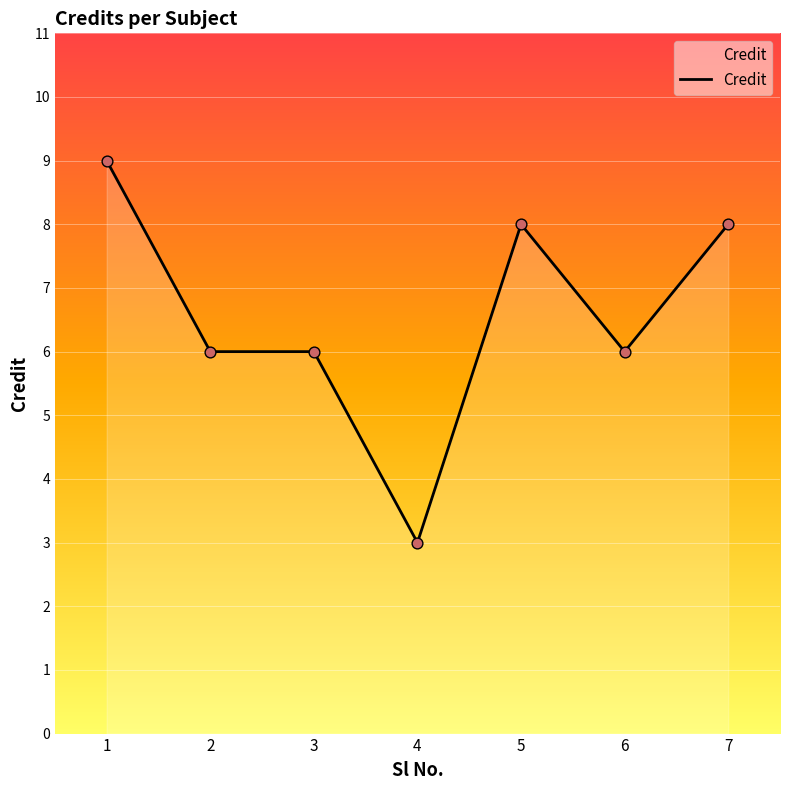

Approximately how many times larger is the value at 4 compared to 1?

0.3